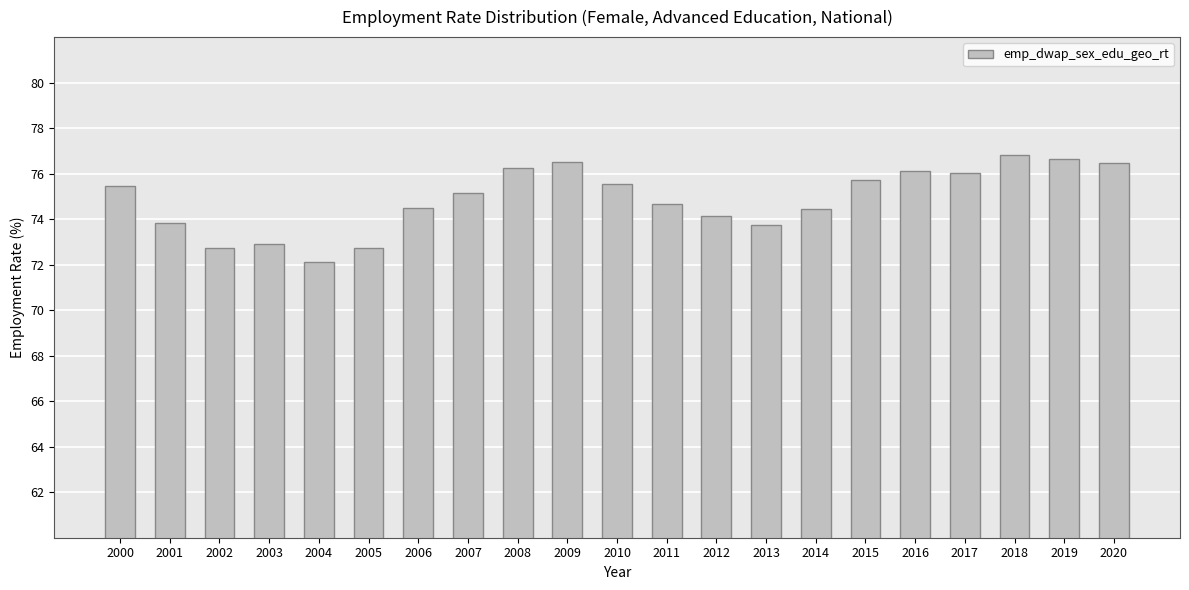

Which has a higher value, 2019 or 2014?

2019